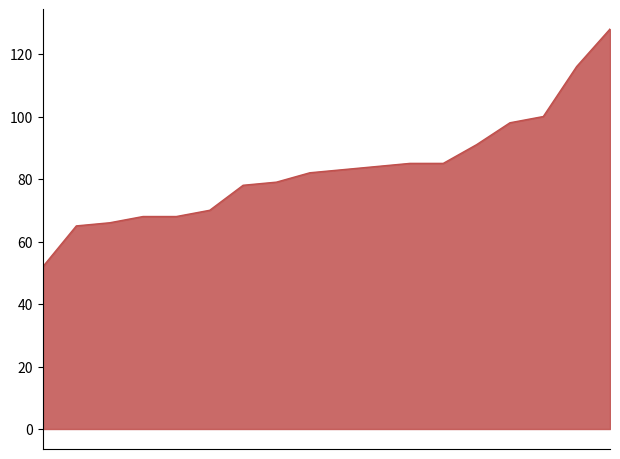

What is the greatest value displayed?

128